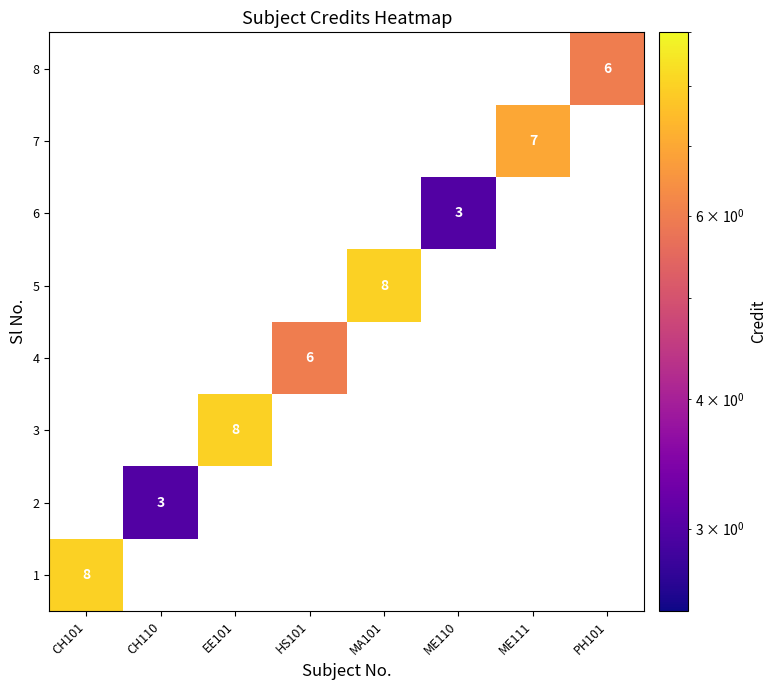

How many categories are shown in the chart?

8